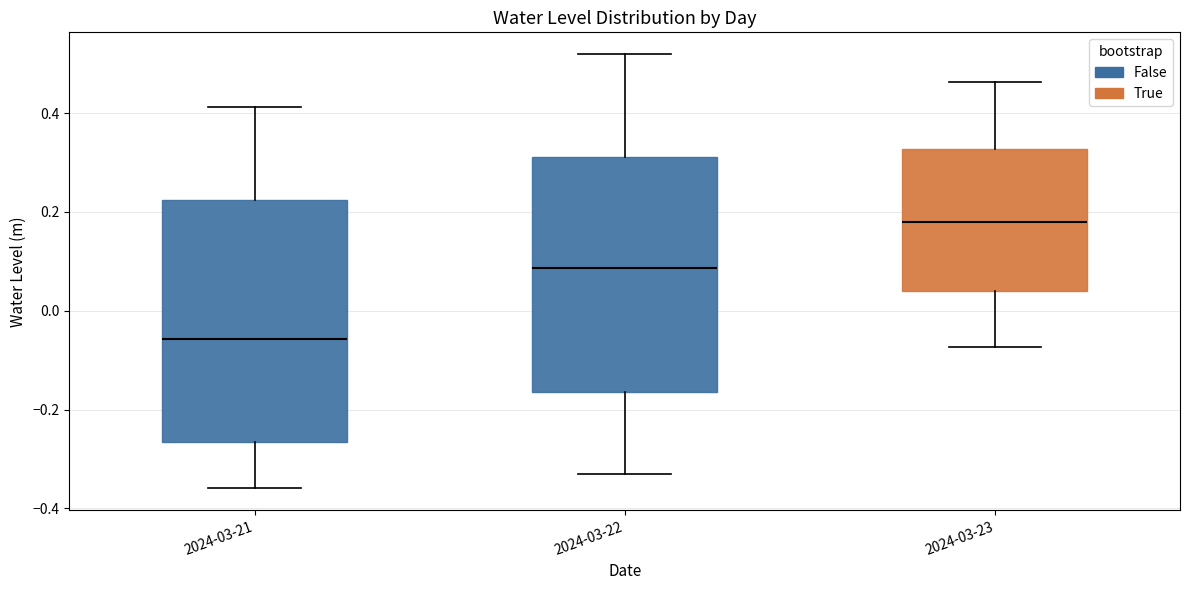

Where is the lower edge of the box for 2024-03-21 on the y-axis? The values are not printed on the chart, so give them approximately, as read against the axis.

-0.26